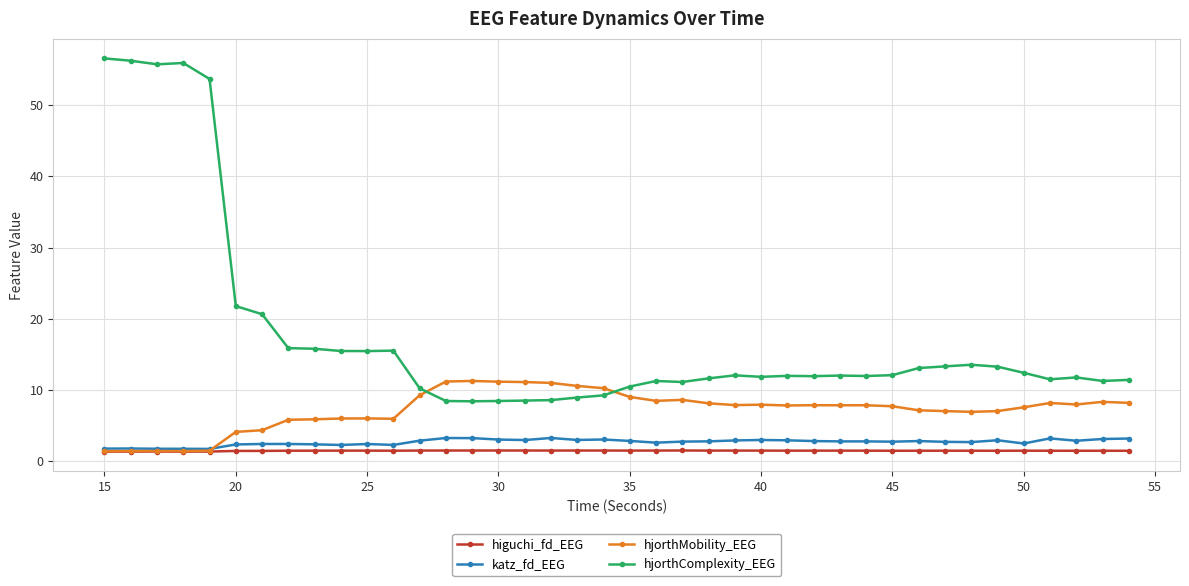

What is the value of the hjorthMobility_EEG point at the 6th from the left?

4.1